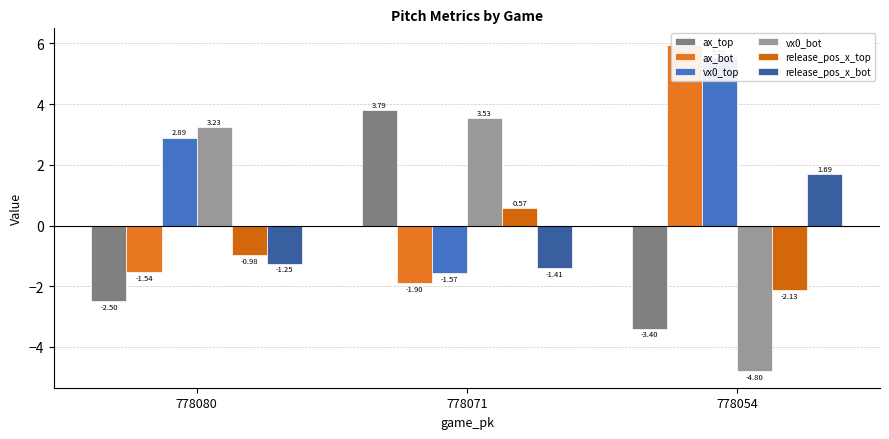

Count the number of data series in this chart.

6